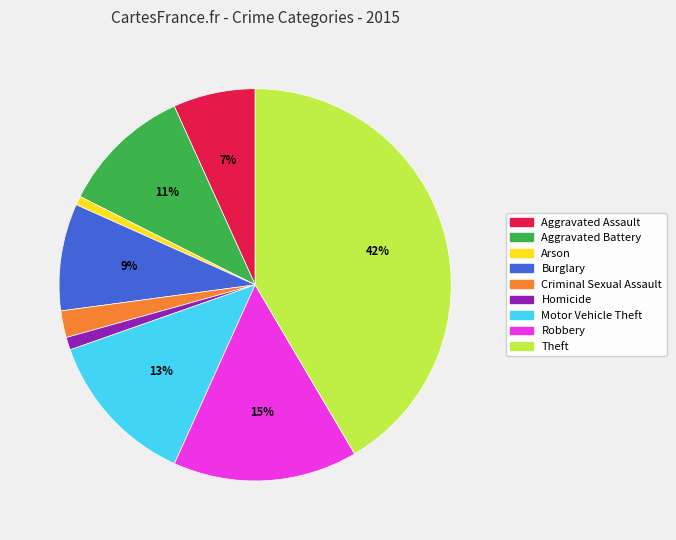

Is there a majority slice in this chart?

No